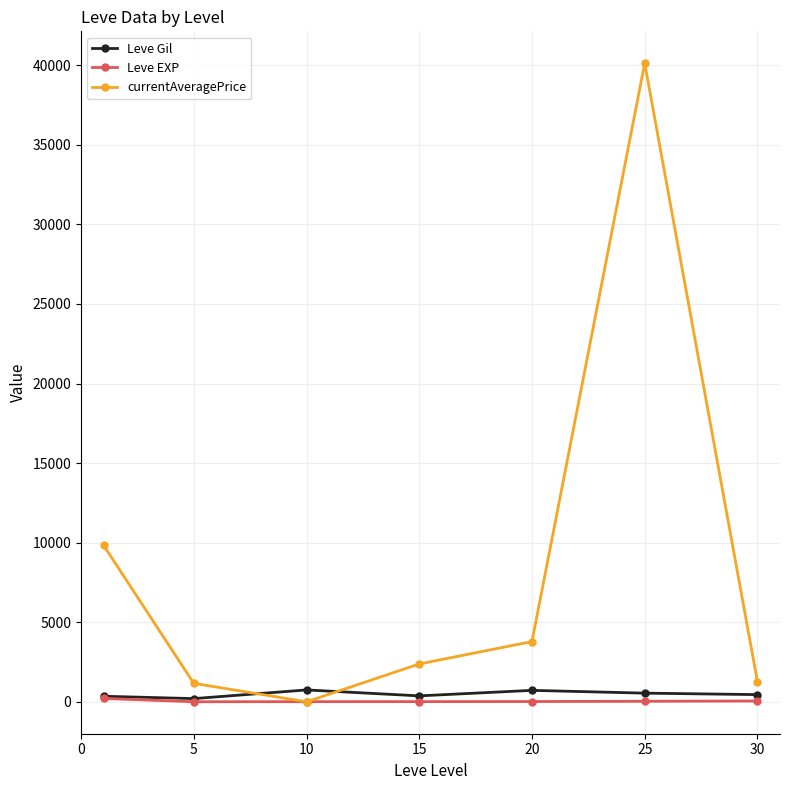

What is the difference between the second highest and minimum values in the currentAveragePrice series?

9834.8